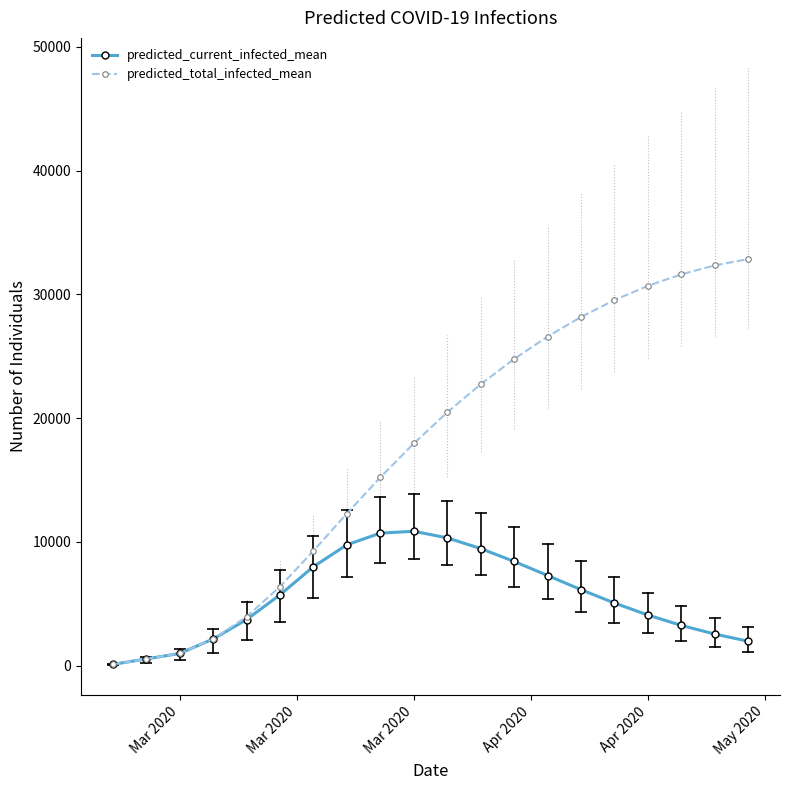

What is the difference between the maximum and second lowest values in the predicted_total_infected_mean series?

32292